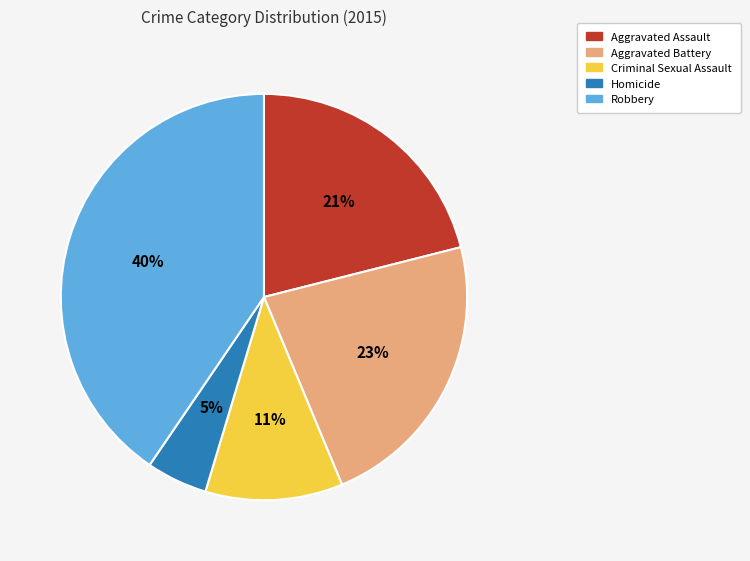

What is the smallest slice in the pie chart?

Homicide